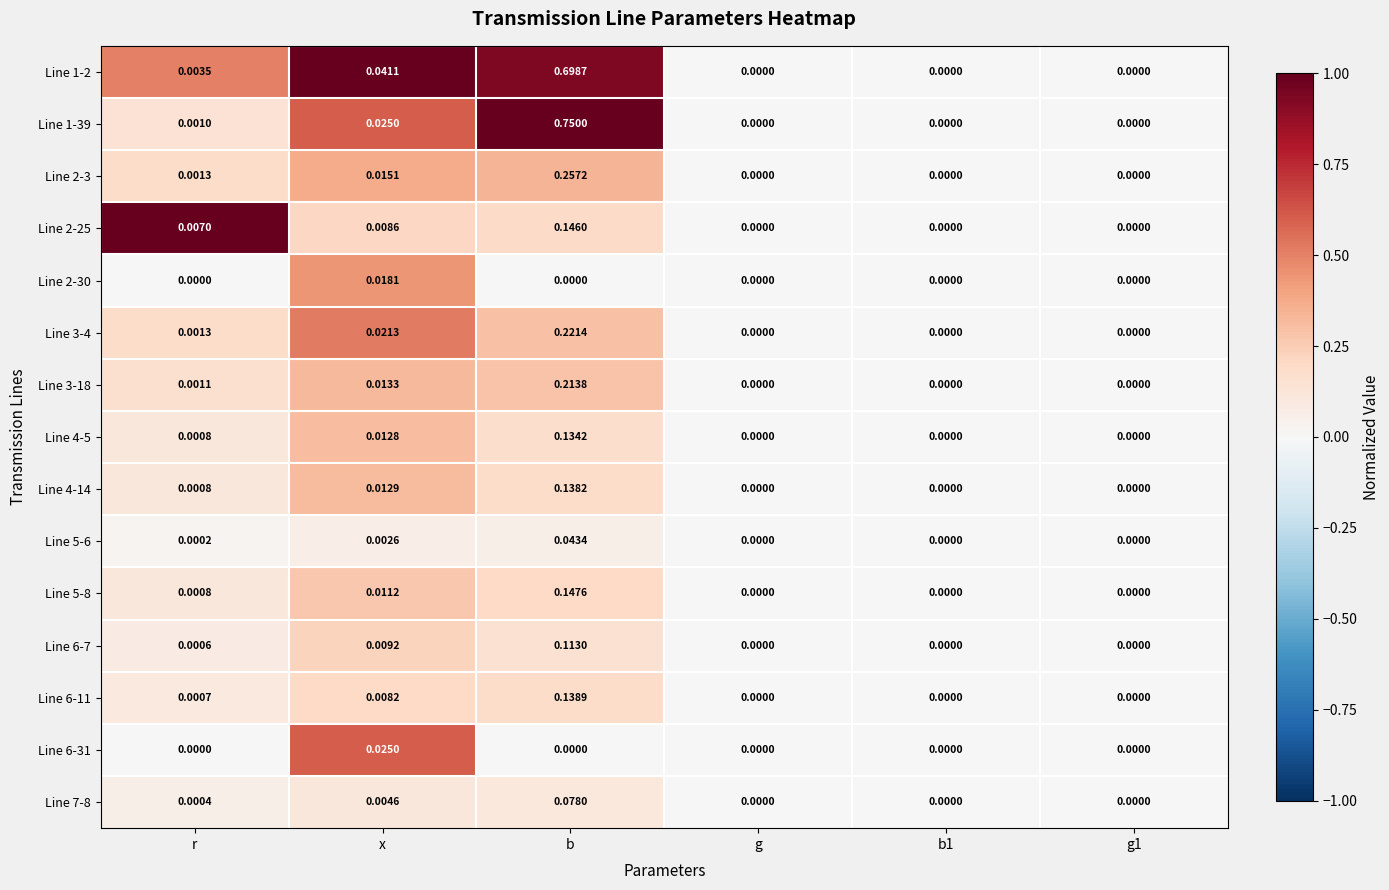

Which label corresponds to the largest value in the chart?

b